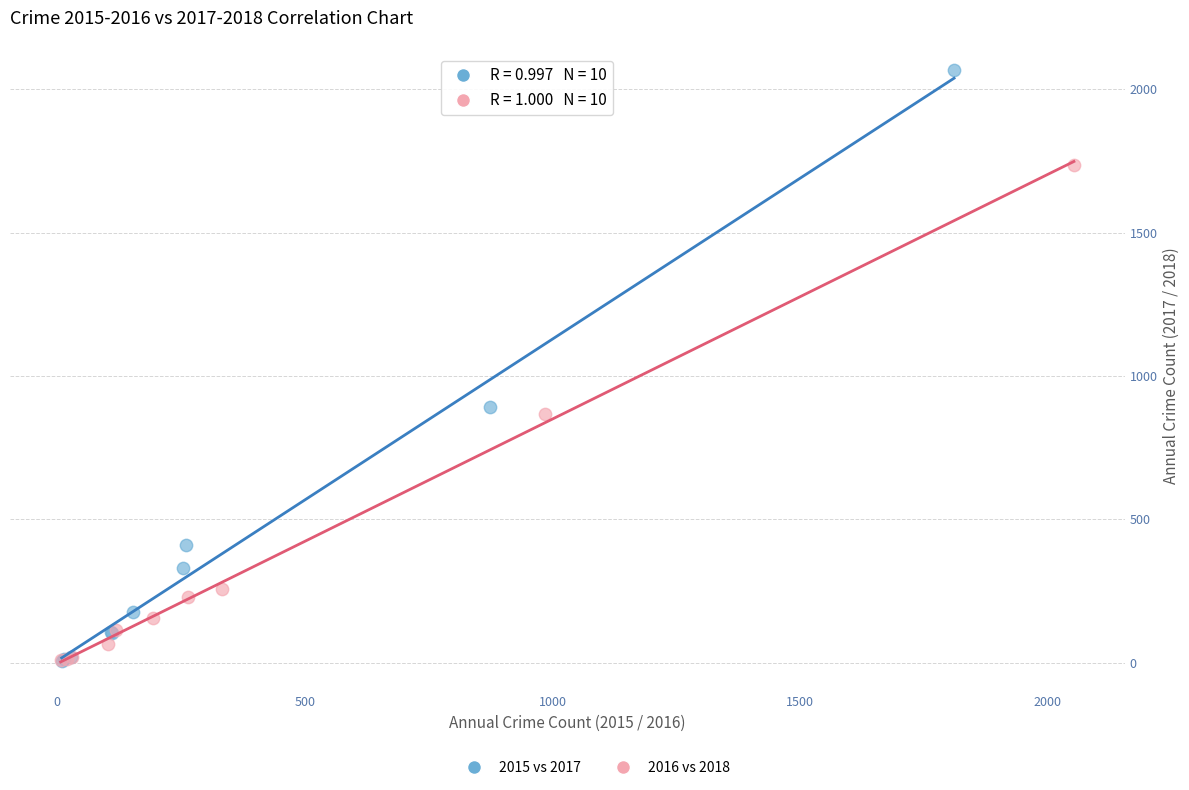

Which series has the widest spread of Y values?

2015 vs 2017